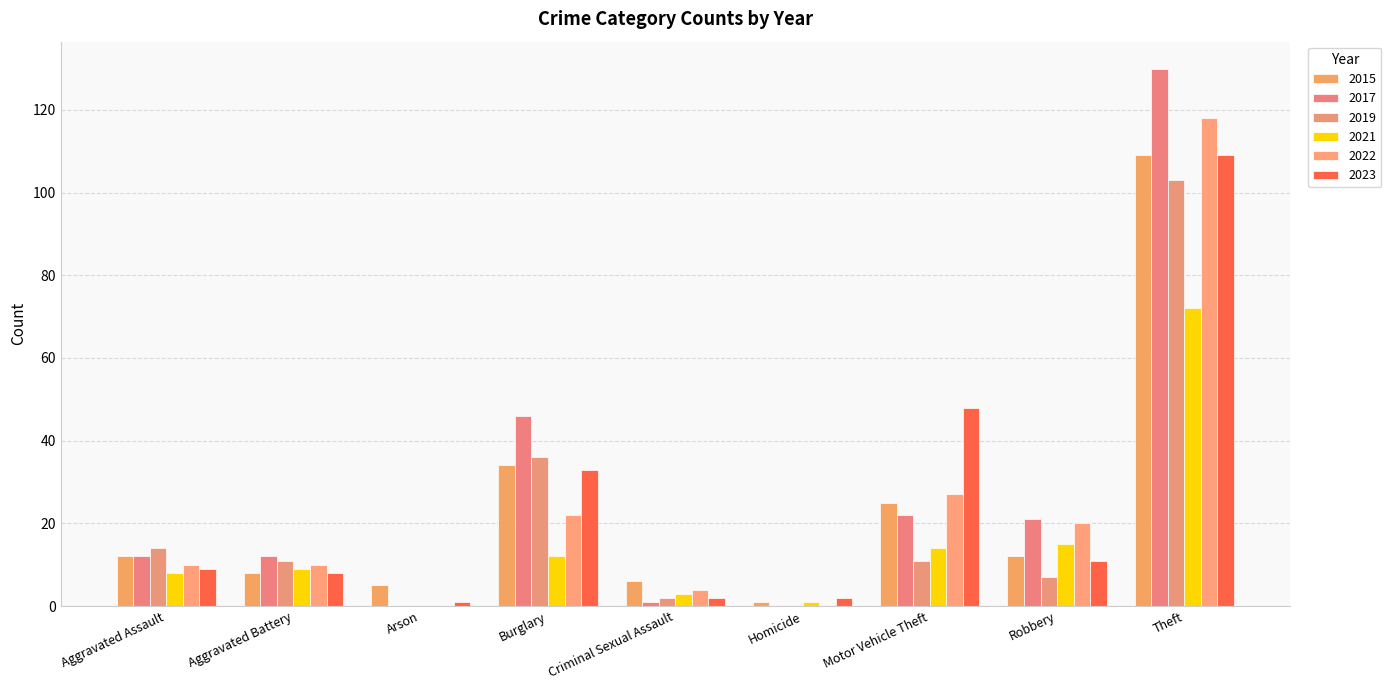

At how many categories does at least one series exceed 34?

3